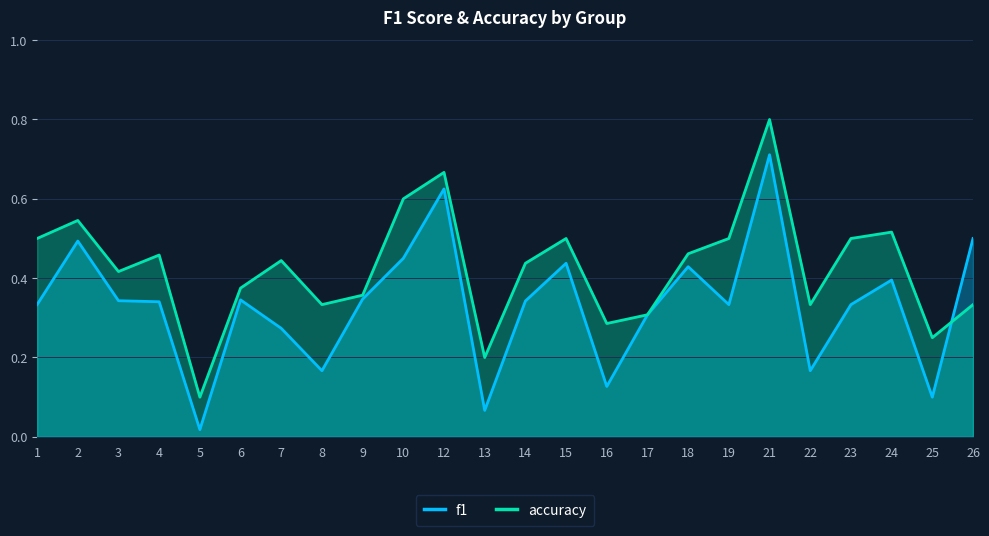

Reading right to left, list all the values displayed in this chart.

f1: 0.5	0.1	0.4	0.3	0.2	0.7	0.3	0.4	0.3	0.1	0.4	0.3	0.1	0.6	0.5	0.3	0.2	0.3	0.3	0.0	0.3	0.3	0.5	0.3
accuracy: 0.3	0.2	0.5	0.5	0.3	0.8	0.5	0.5	0.3	0.3	0.5	0.4	0.2	0.7	0.6	0.4	0.3	0.4	0.4	0.1	0.5	0.4	0.5	0.5